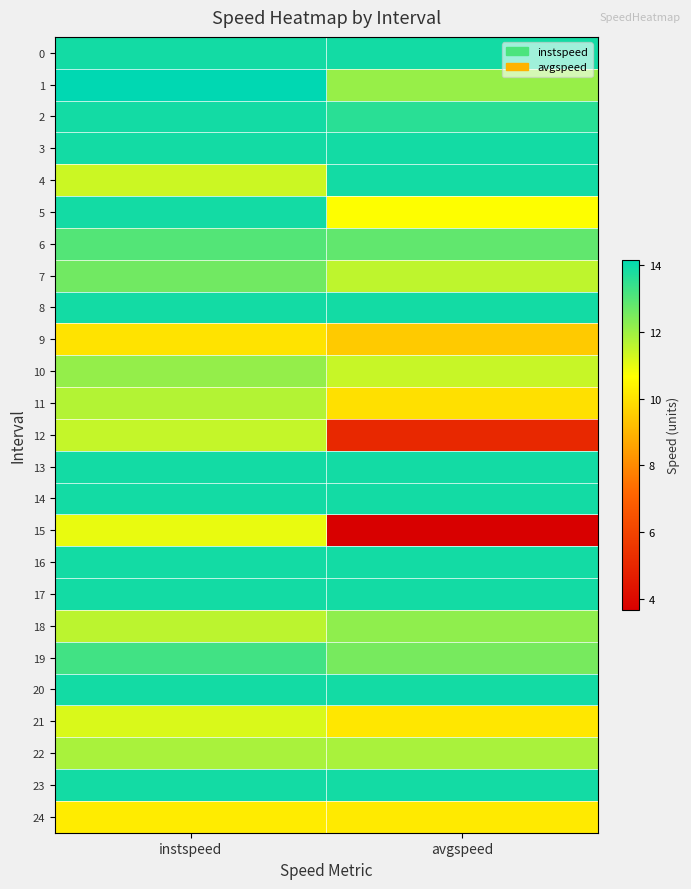

At how many categories does at least one series exceed 8?

2